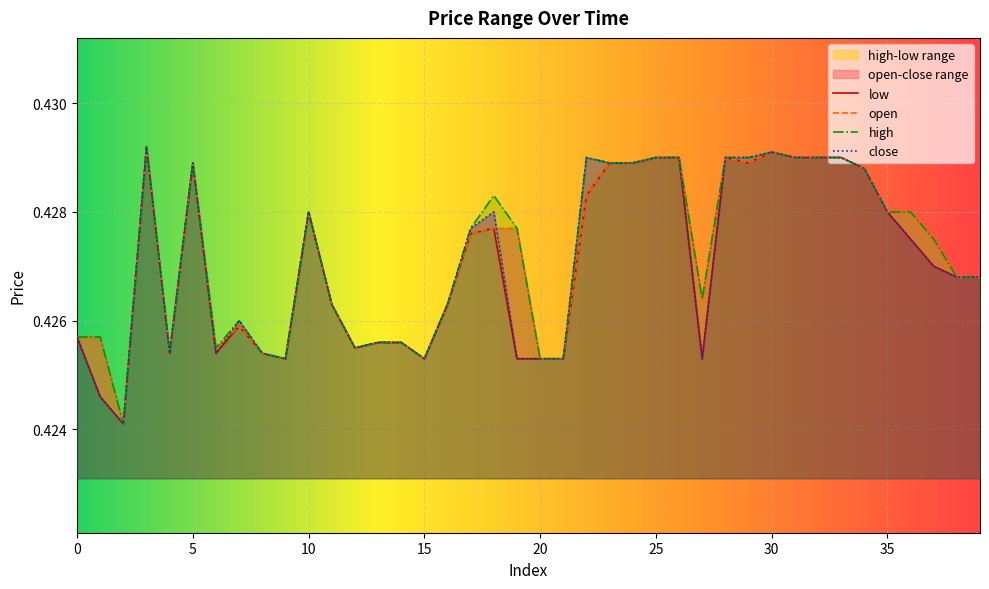

Which series has the widest spread of values?

low